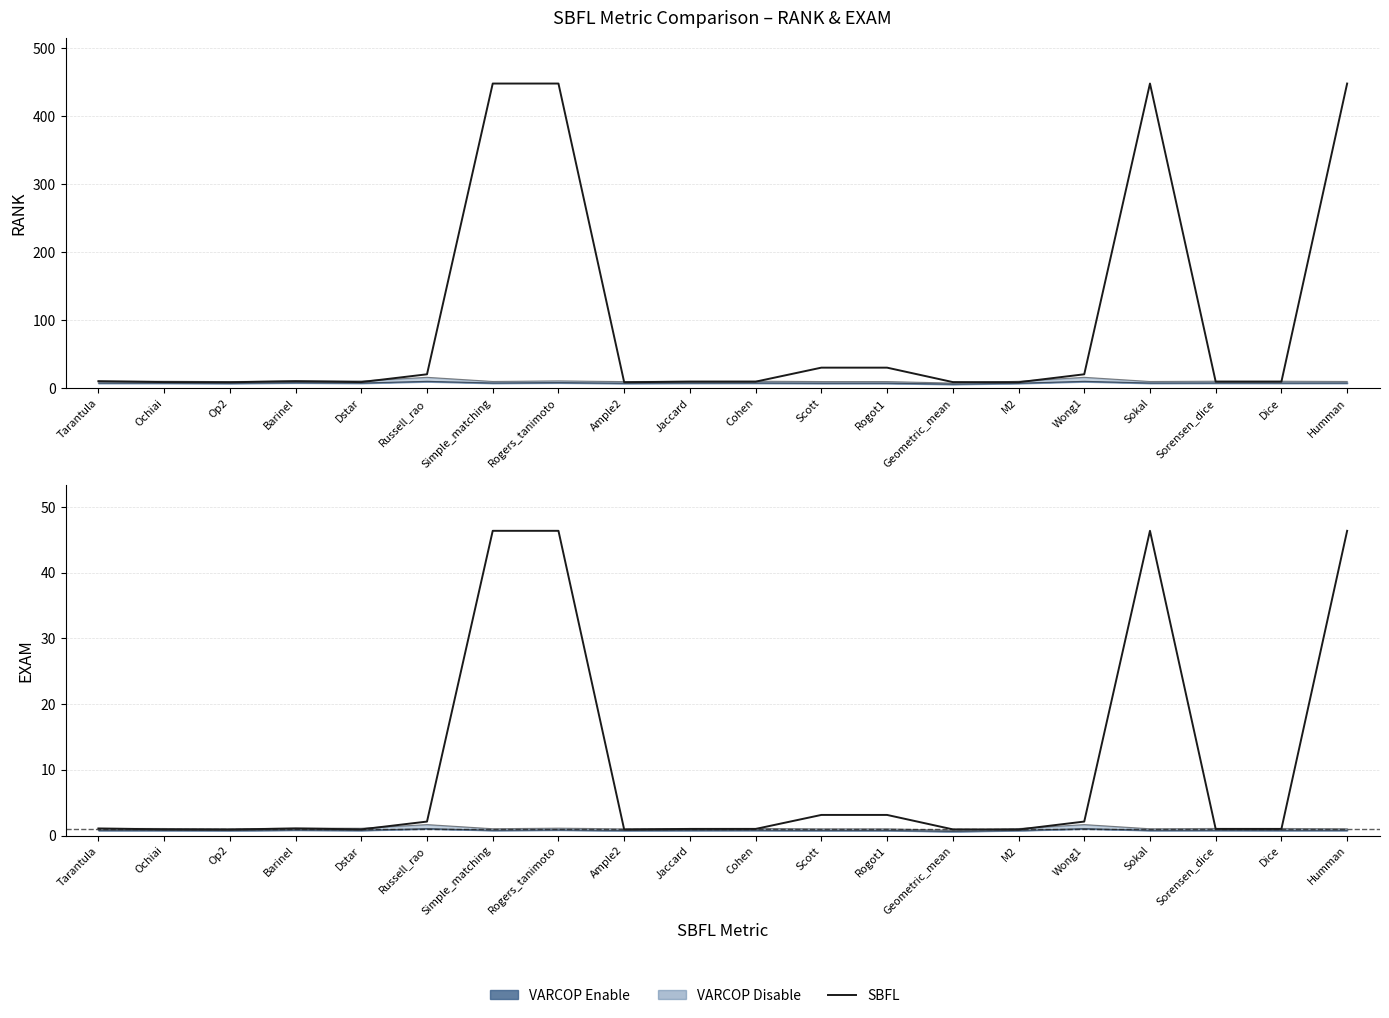

What is the label of the 15th point from the left?

M2